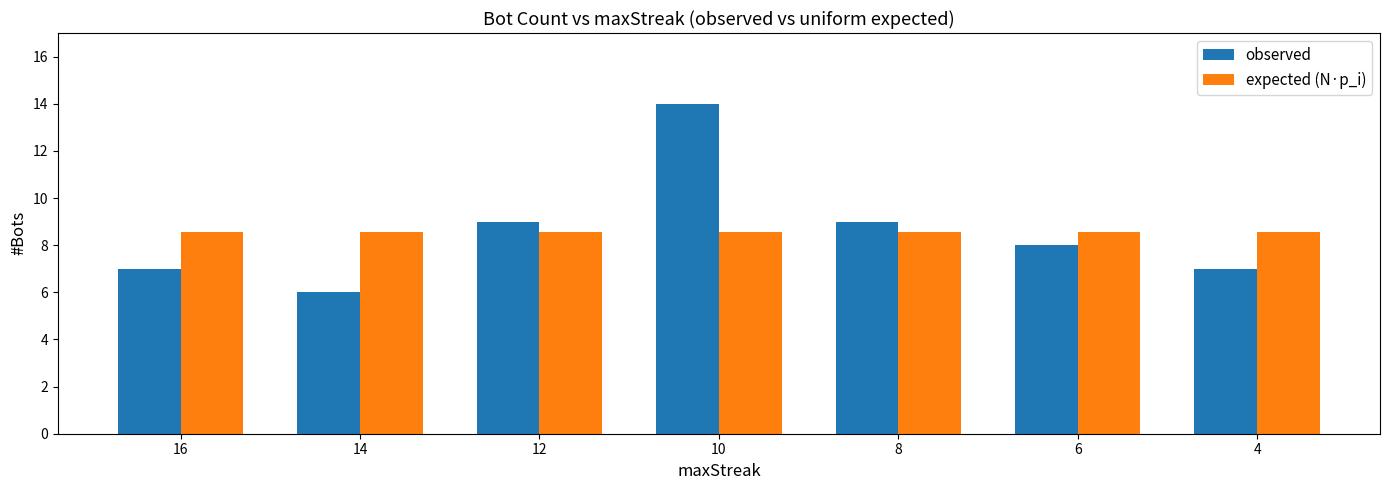

Which series changed the most between 12 and 10?

observed